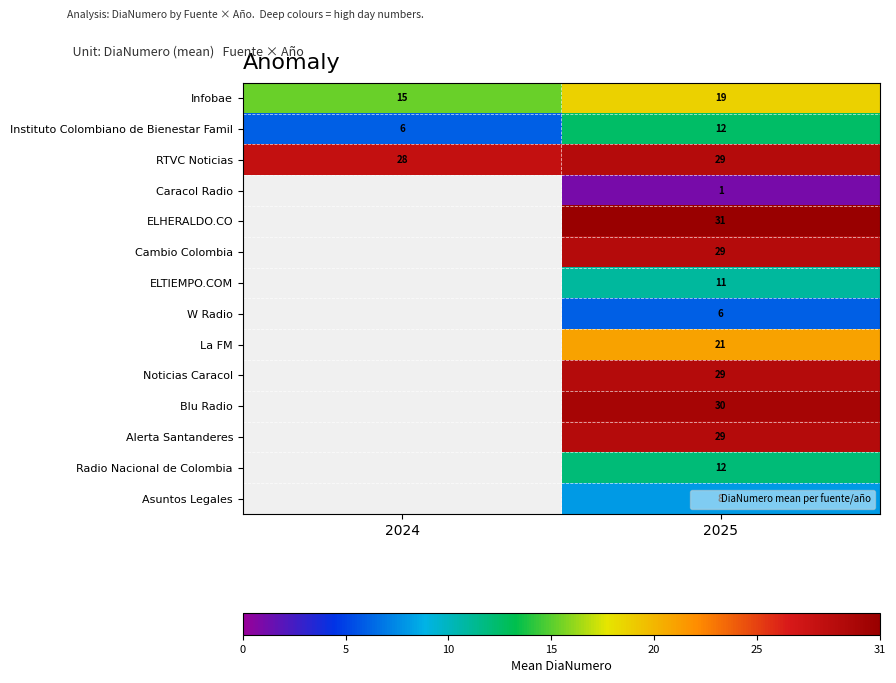

The Instituto Colombiano de Bienestar Famil series shows 12.5 at 2025. True or false?

True